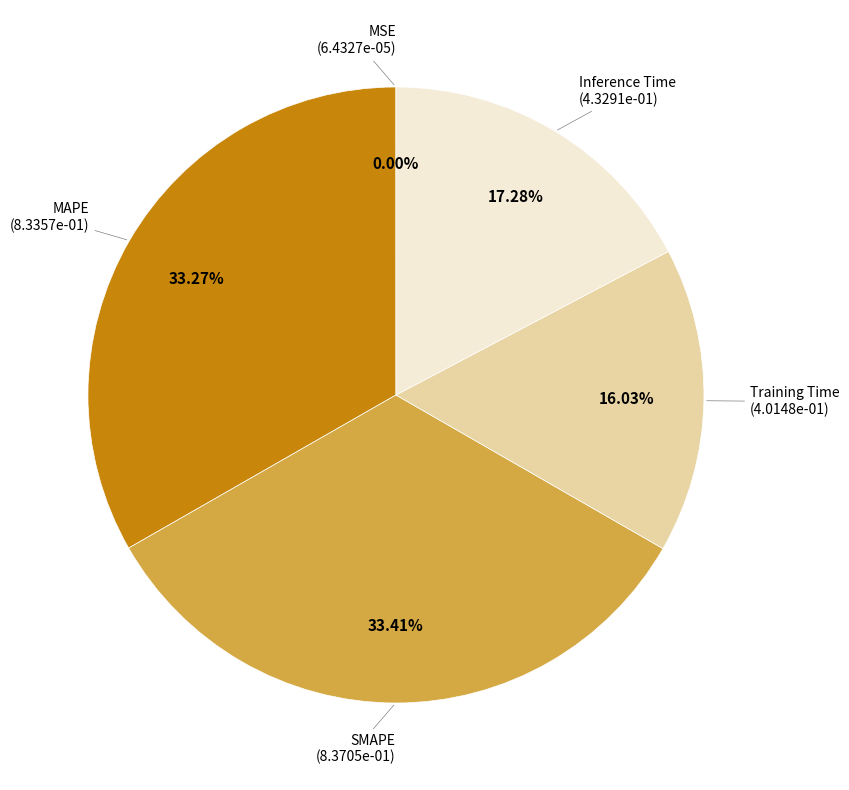

Does any single category account for the majority?

No